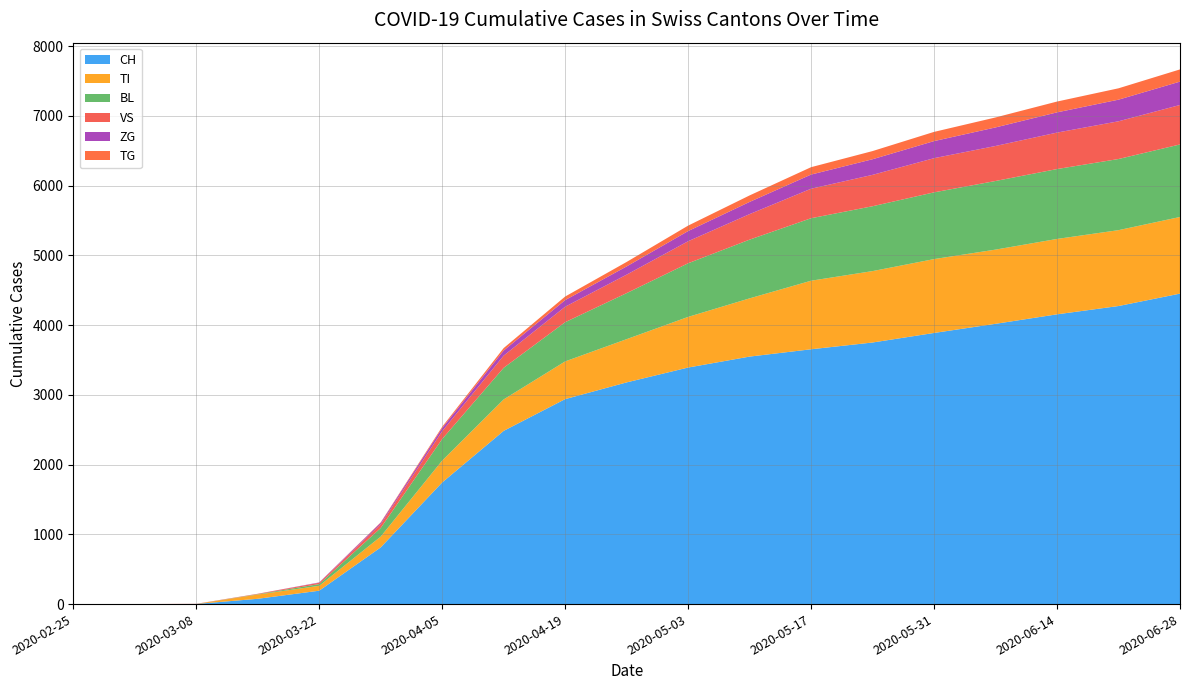

Reading left to right, extract all data points from this chart.

CH: 2020-02-25=0	2020-03-01=0	2020-03-08=2	2020-03-15=76	2020-03-22=192	2020-03-29=813	2020-04-05=1744	2020-04-12=2484	2020-04-19=2939	2020-04-26=3179	2020-05-03=3392	2020-05-10=3549	2020-05-17=3654	2020-05-24=3751	2020-05-31=3888	2020-06-07=4019	2020-06-14=4155	2020-06-21=4274	2020-06-28=4452
TI: 2020-02-25=0	2020-03-01=0	2020-03-08=0	2020-03-15=61	2020-03-22=70	2020-03-29=155	2020-04-05=314	2020-04-12=451	2020-04-19=541	2020-04-26=620	2020-05-03=726	2020-05-10=835	2020-05-17=983	2020-05-24=1024	2020-05-31=1059	2020-06-07=1064	2020-06-14=1081	2020-06-21=1088	2020-06-28=1099
BL: 2020-02-25=0	2020-03-01=0	2020-03-08=0	2020-03-15=5	2020-03-22=25	2020-03-29=123	2020-04-05=309	2020-04-12=453	2020-04-19=562	2020-04-26=660	2020-05-03=769	2020-05-10=842	2020-05-17=896	2020-05-24=930	2020-05-31=957	2020-06-07=984	2020-06-14=1002	2020-06-21=1020	2020-06-28=1040
VS: 2020-02-25=0	2020-03-01=0	2020-03-08=2	2020-03-15=6	2020-03-22=19	2020-03-29=54	2020-04-05=112	2020-04-12=175	2020-04-19=222	2020-04-26=265	2020-05-03=316	2020-05-10=366	2020-05-17=423	2020-05-24=450	2020-05-31=490	2020-06-07=502	2020-06-14=523	2020-06-21=541	2020-06-28=566
ZG: 2020-02-25=0	2020-03-01=0	2020-03-08=0	2020-03-15=0	2020-03-22=5	2020-03-29=21	2020-04-05=46	2020-04-12=73	2020-04-19=95	2020-04-26=118	2020-05-03=146	2020-05-10=175	2020-05-17=203	2020-05-24=224	2020-05-31=245	2020-06-07=266	2020-06-14=290	2020-06-21=310	2020-06-28=335
TG: 2020-02-25=0	2020-03-01=0	2020-03-08=0	2020-03-15=0	2020-03-22=0	2020-03-29=6	2020-04-05=18	2020-04-12=35	2020-04-19=51	2020-04-26=64	2020-05-03=78	2020-05-10=93	2020-05-17=106	2020-05-24=117	2020-05-31=132	2020-06-07=143	2020-06-14=155	2020-06-21=163	2020-06-28=175